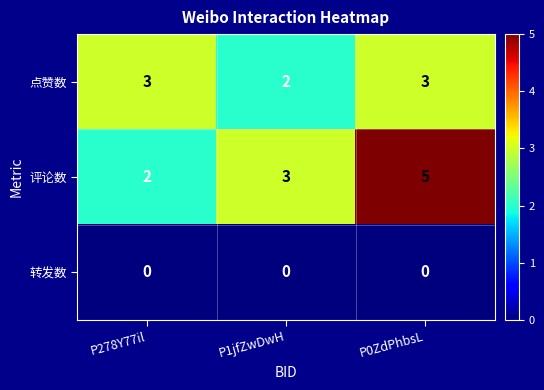

How many distinct data groups are displayed?

3